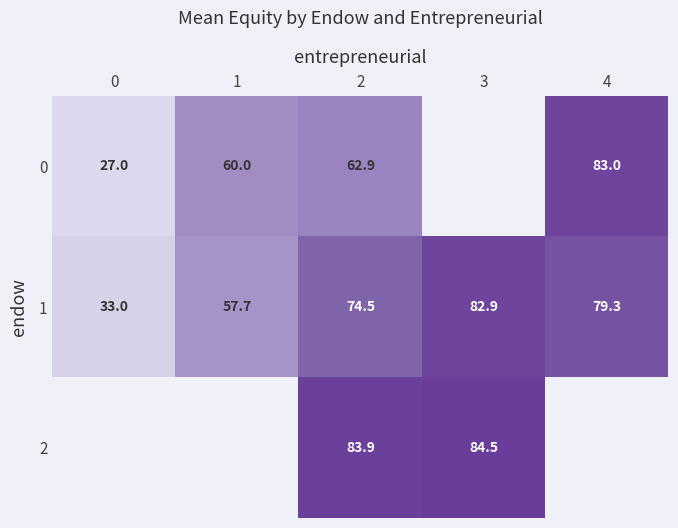

Rank the series at 2 from lowest to highest value.

0, 1, 2